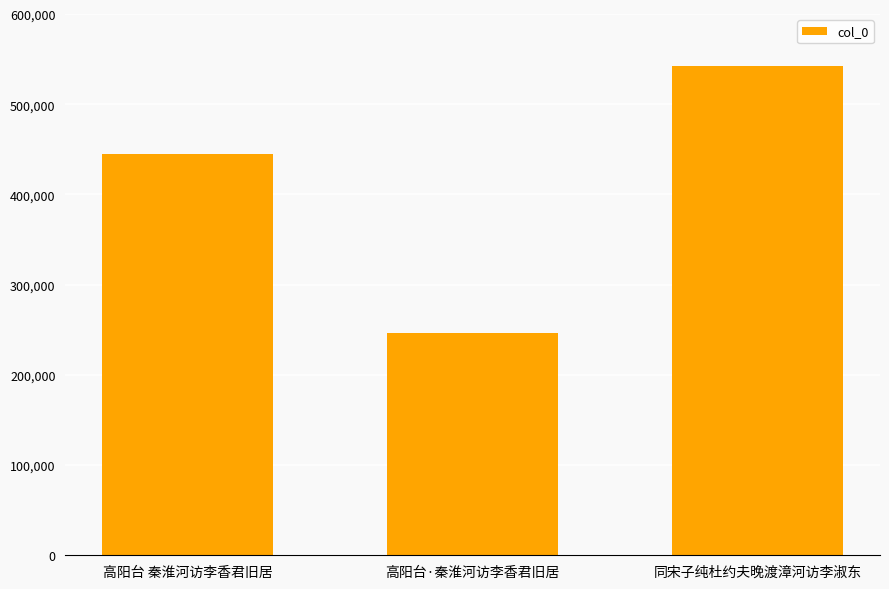

What is the label of the 3rd bar from the right?

高阳台 秦淮河访李香君旧居